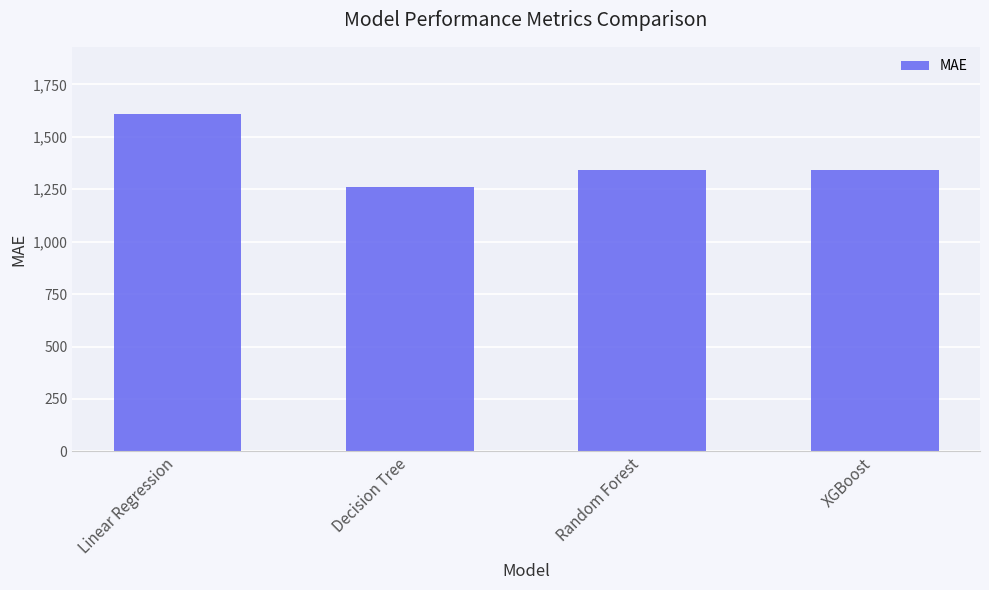

What is the label of the 4th bar from the right?

Linear Regression